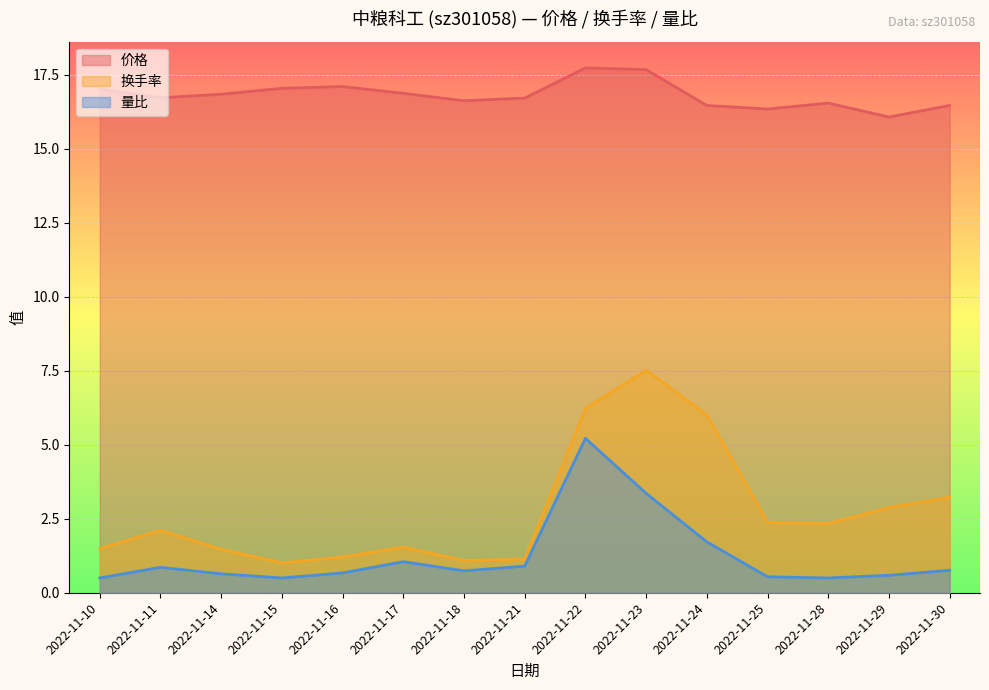

Reading left to right, transcribe all the data shown in this chart.

价格: 2022-11-10=17.0	2022-11-11=16.7	2022-11-14=16.9	2022-11-15=17.1	2022-11-16=17.1	2022-11-17=16.9	2022-11-18=16.6	2022-11-21=16.7	2022-11-22=17.7	2022-11-23=17.7	2022-11-24=16.5	2022-11-25=16.4	2022-11-28=16.6	2022-11-29=16.1	2022-11-30=16.5
换手率: 2022-11-10=1.5	2022-11-11=2.1	2022-11-14=1.5	2022-11-15=1.0	2022-11-16=1.2	2022-11-17=1.5	2022-11-18=1.1	2022-11-21=1.1	2022-11-22=6.2	2022-11-23=7.5	2022-11-24=6.0	2022-11-25=2.4	2022-11-28=2.3	2022-11-29=2.9	2022-11-30=3.2
量比: 2022-11-10=0.5	2022-11-11=0.9	2022-11-14=0.6	2022-11-15=0.5	2022-11-16=0.7	2022-11-17=1.1	2022-11-18=0.7	2022-11-21=0.9	2022-11-22=5.2	2022-11-23=3.4	2022-11-24=1.7	2022-11-25=0.5	2022-11-28=0.5	2022-11-29=0.6	2022-11-30=0.8